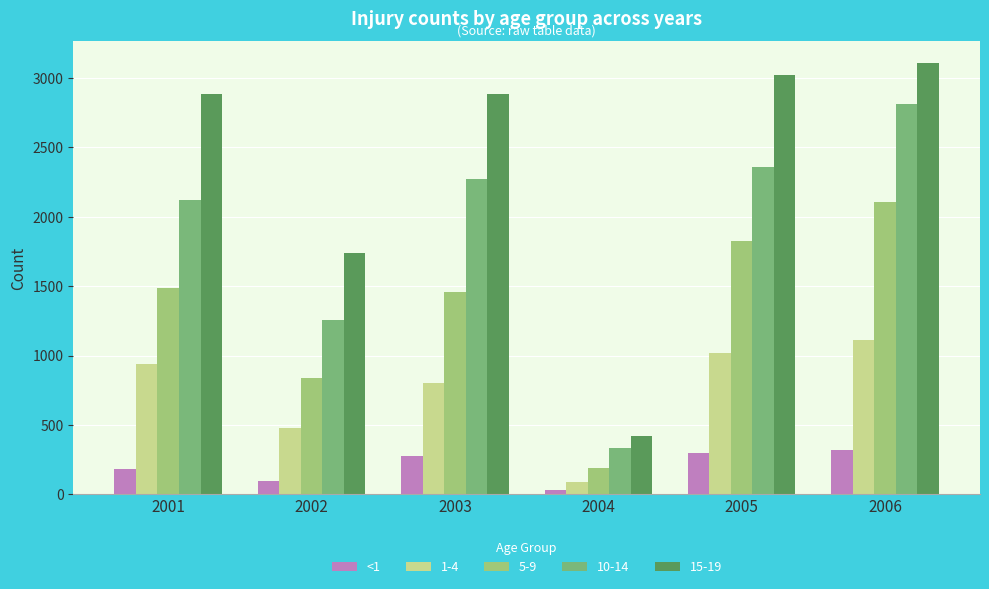

Are the bars horizontal?

No